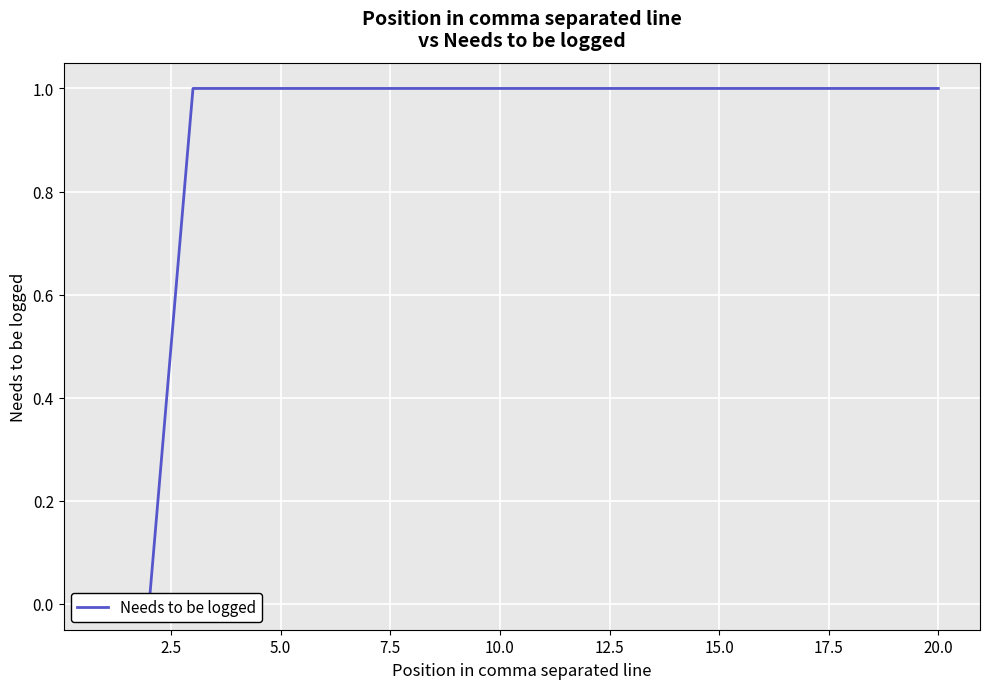

True or false: the data shows 1 at 5.0.

True